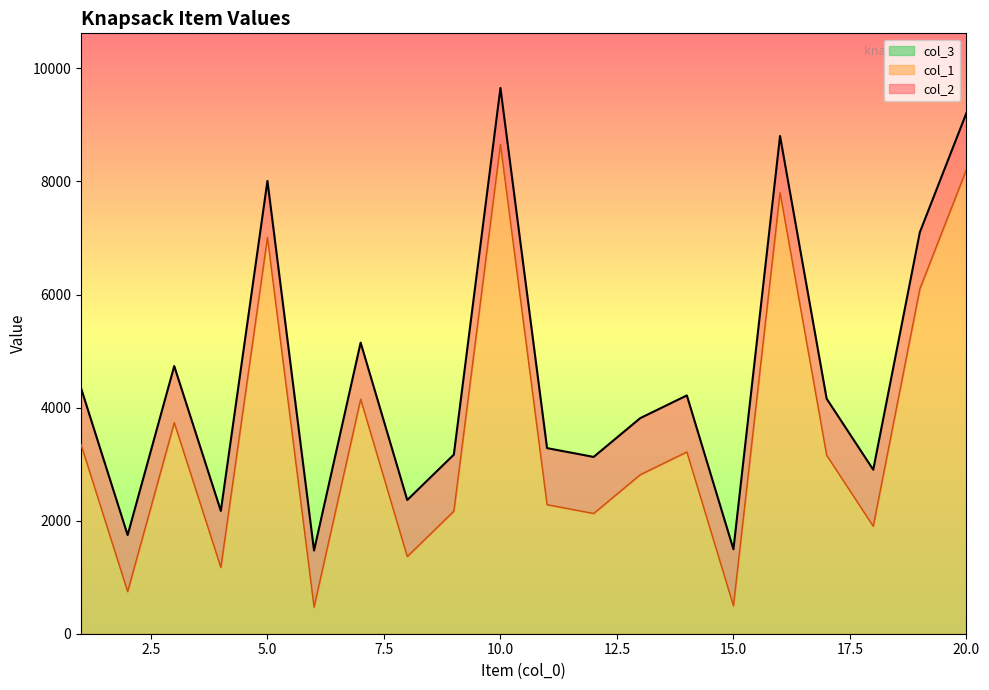

True or false: col_2 and col_1 cross at least once.

False